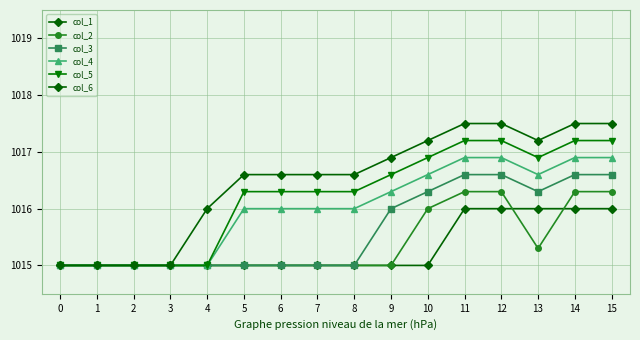

Where is col_5 nearest to the value 1016?

5